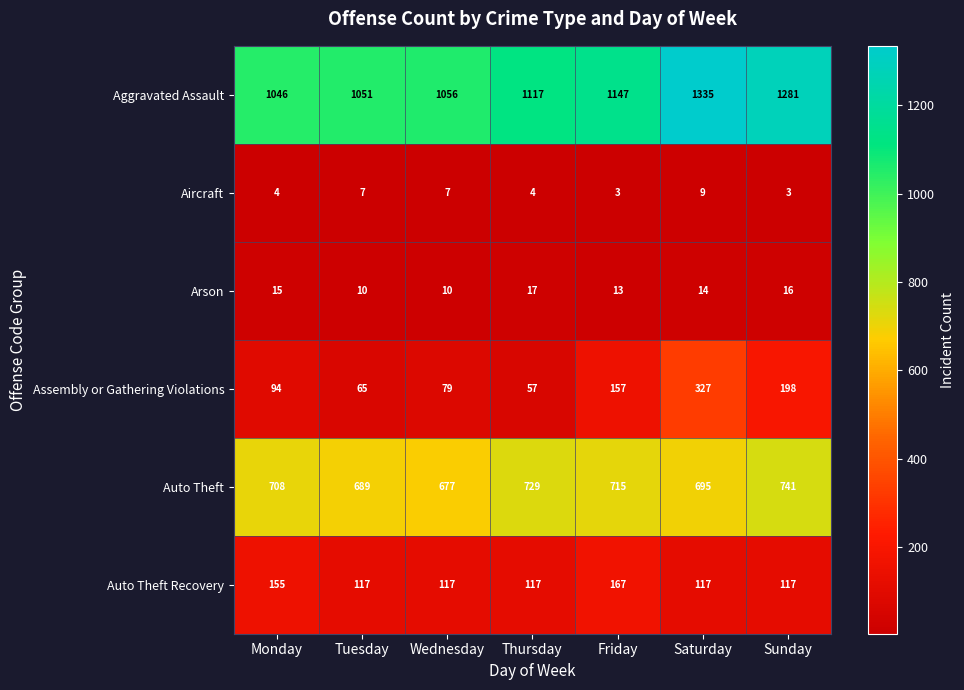

What value does the Arson series have at Tuesday?

10